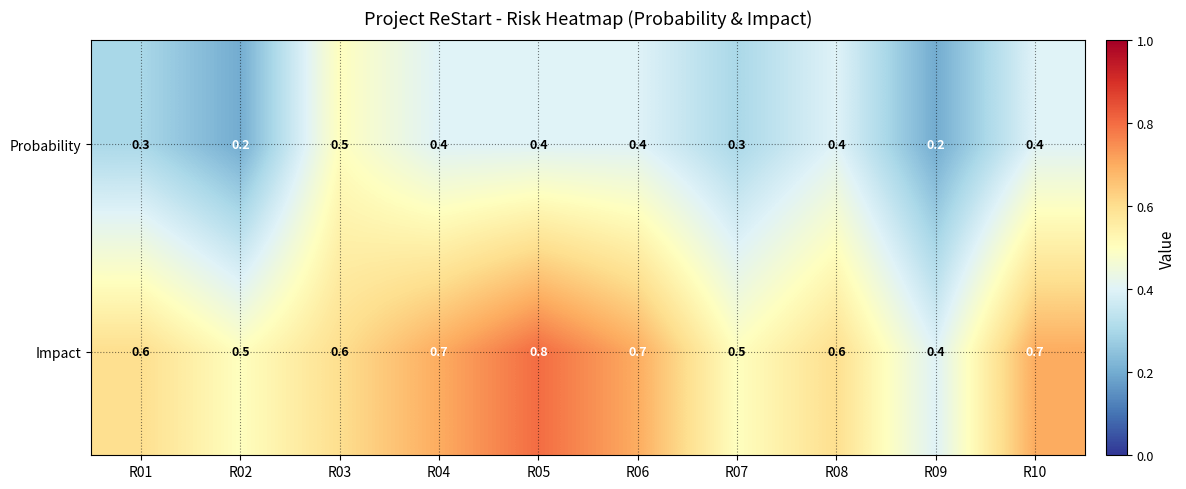

Reading right to left, transcribe all the data shown in this chart.

Probability: R10=0.4	R09=0.2	R08=0.4	R07=0.3	R06=0.4	R05=0.4	R04=0.4	R03=0.5	R02=0.2	R01=0.3
Impact: R10=0.7	R09=0.4	R08=0.6	R07=0.5	R06=0.7	R05=0.8	R04=0.7	R03=0.6	R02=0.5	R01=0.6